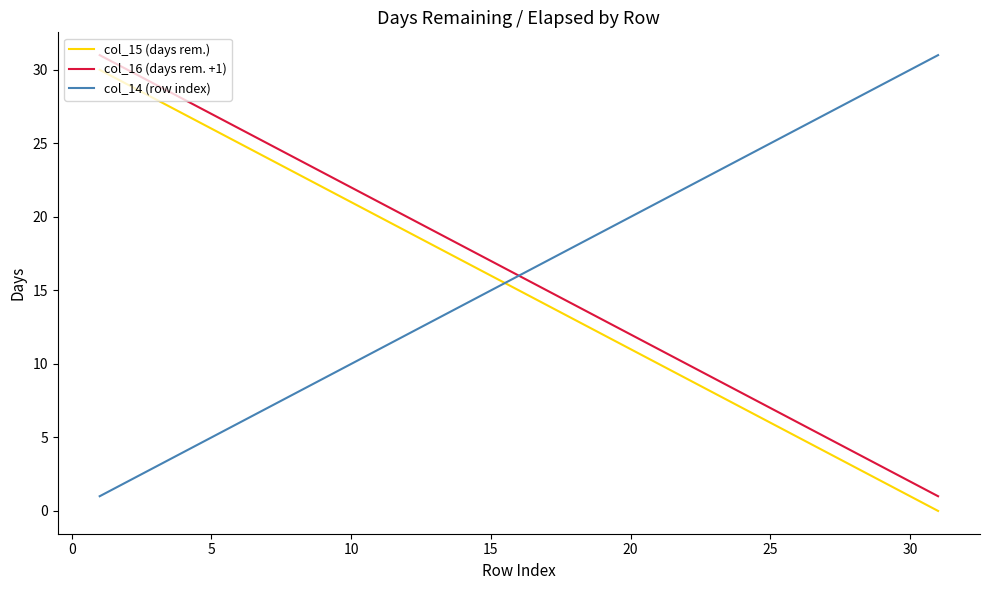

At how many categories does at least one series exceed 5?

31